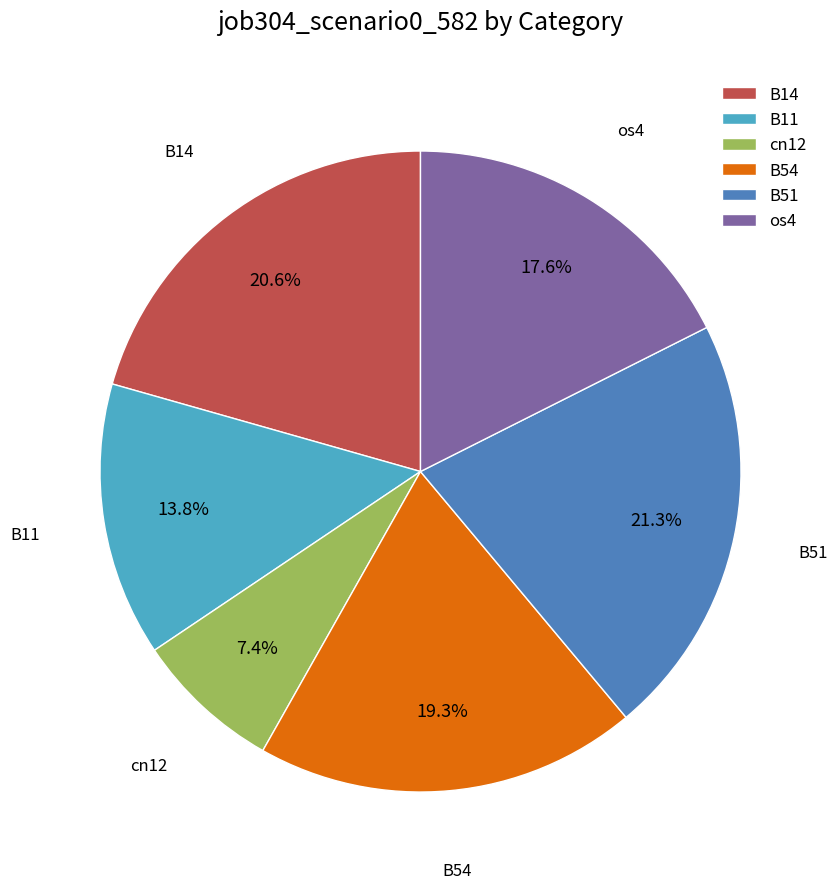

Rank the categories by value from highest to lowest.

B51, B14, B54, os4, B11, cn12